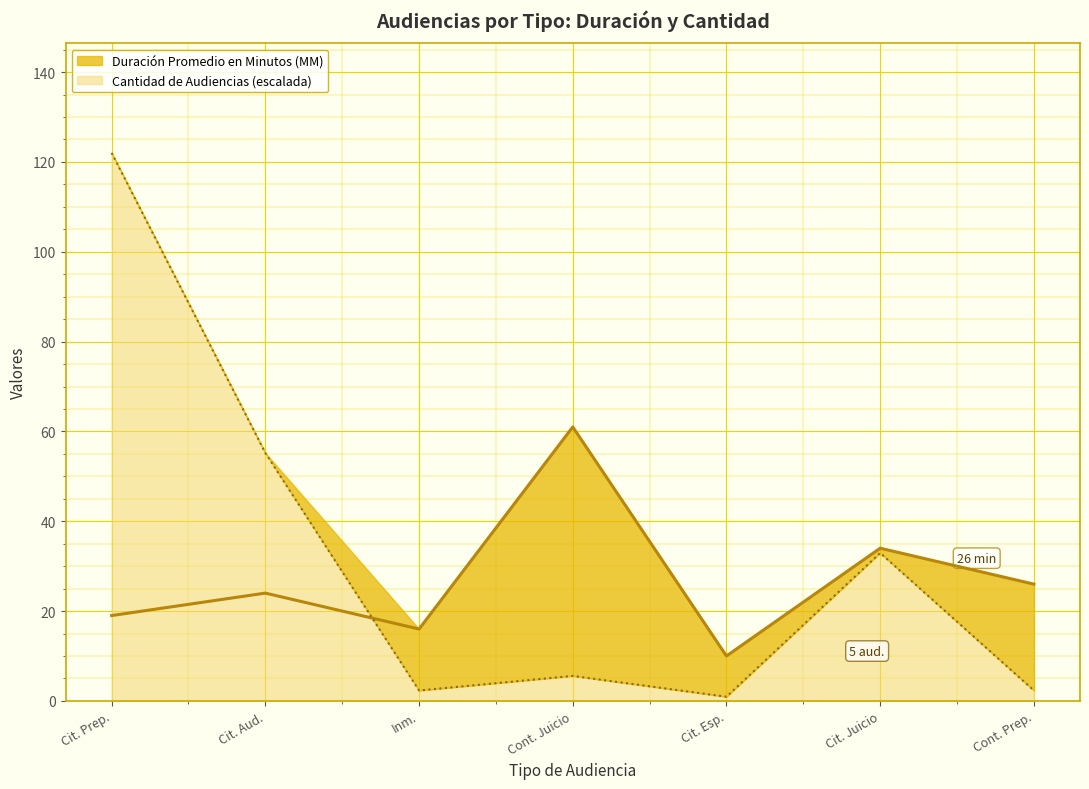

Is the value of Cantidad de Audiencias at Cit. Juicio greater than the value of Duración Promedio en Minutos (MM) at Inm.?

Yes